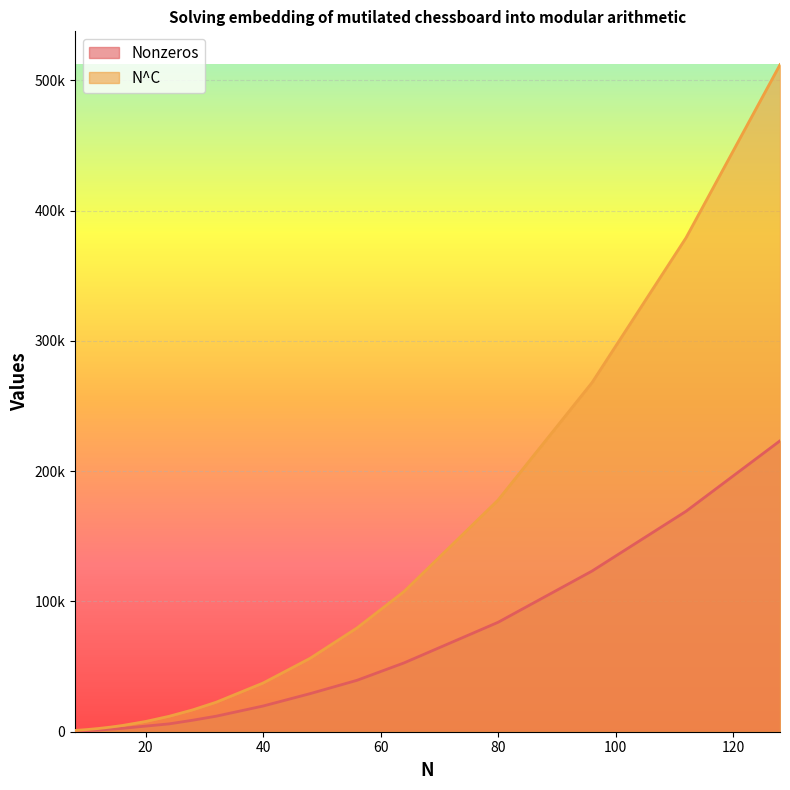

Which series has the largest total across all categories?

N^C